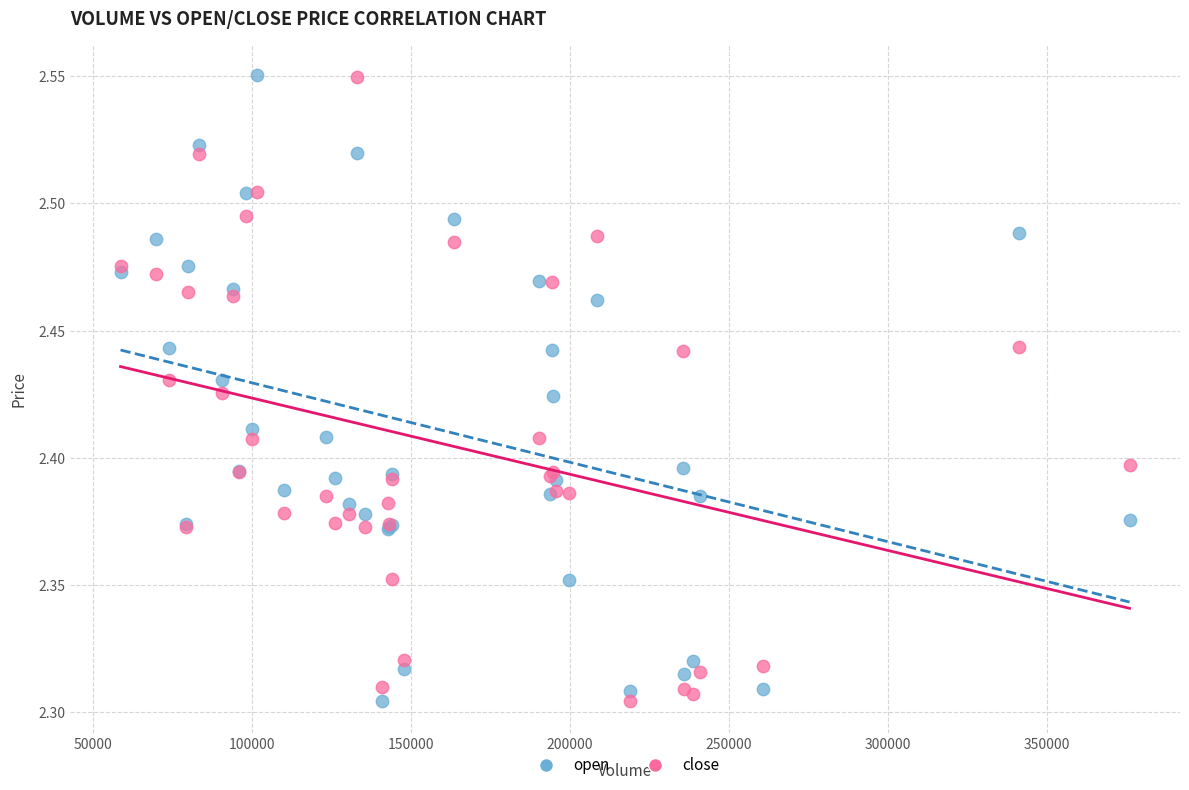

What is the X range (max minus min) for the scatter plot?

317396.8